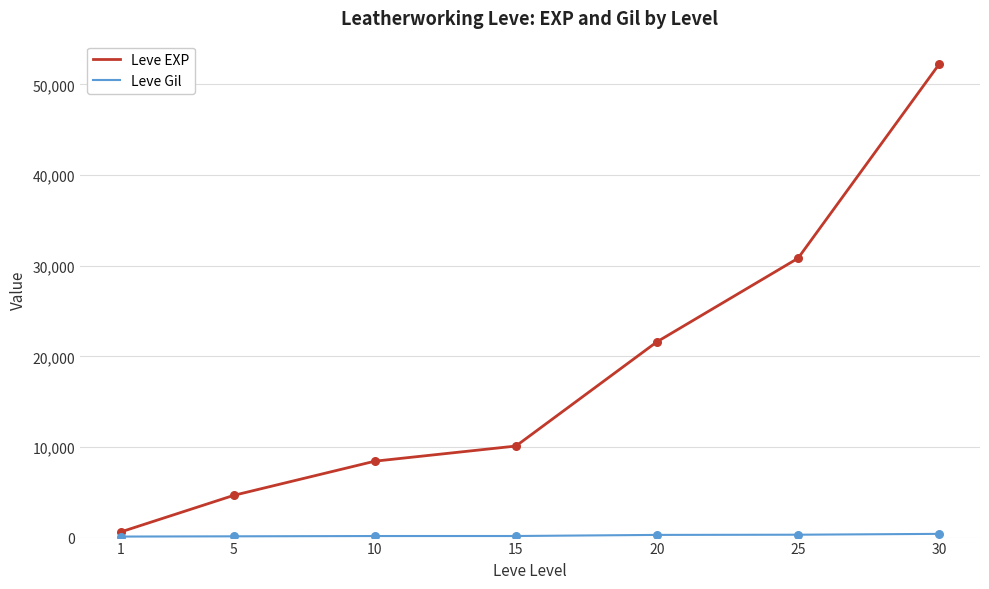

Which series has the widest spread of values?

Leve EXP